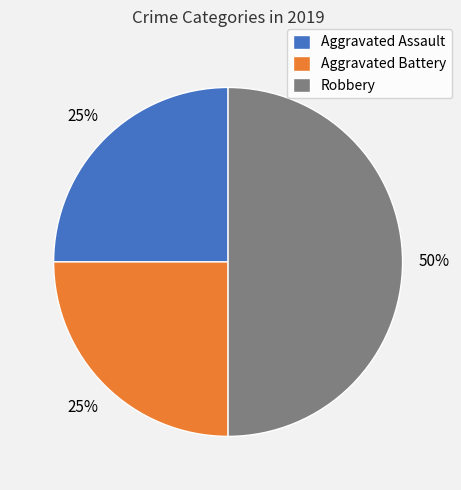

To the nearest percent, what portion does Aggravated Battery represent?

25%